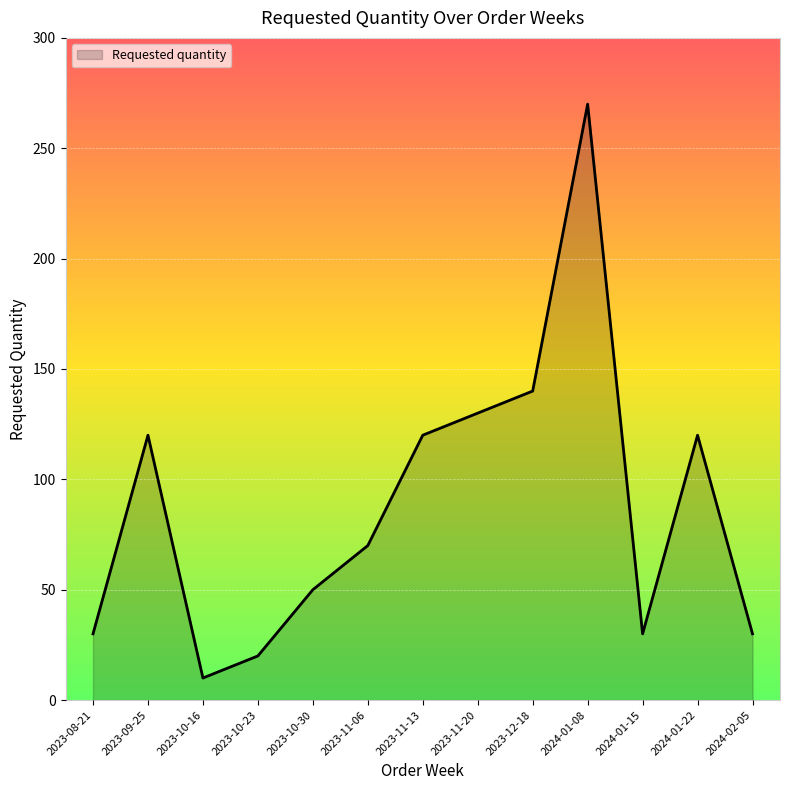

The chart shows a value of 50 at 2023-10-30. True or false?

True